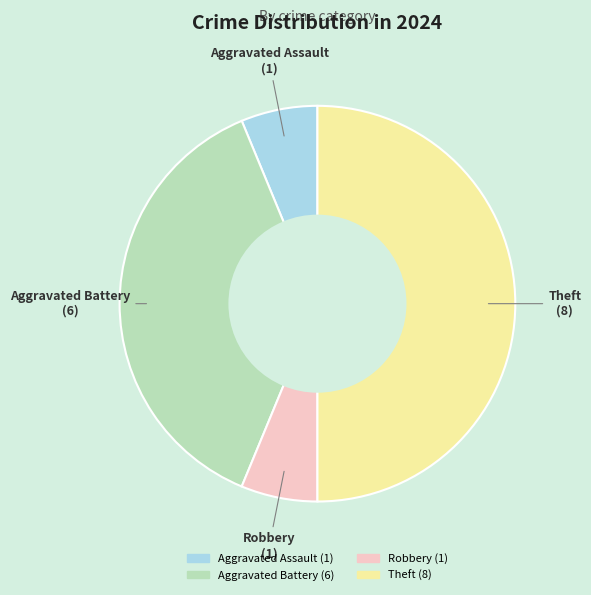

Is Aggravated Battery the majority of the pie?

No